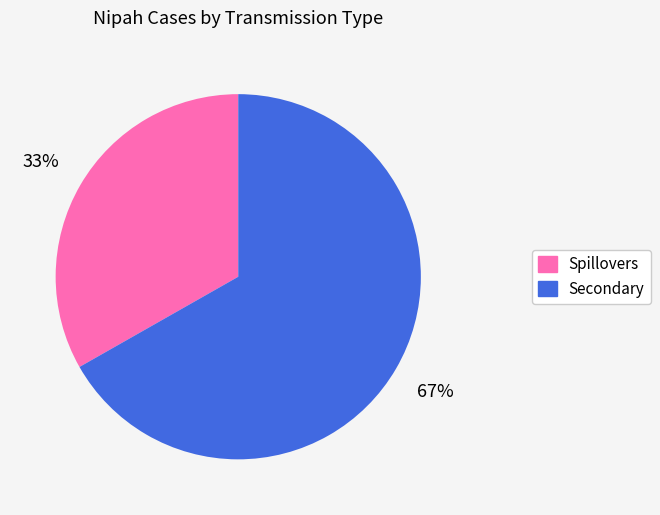

Is there any slice that represents more than half of the pie?

Yes